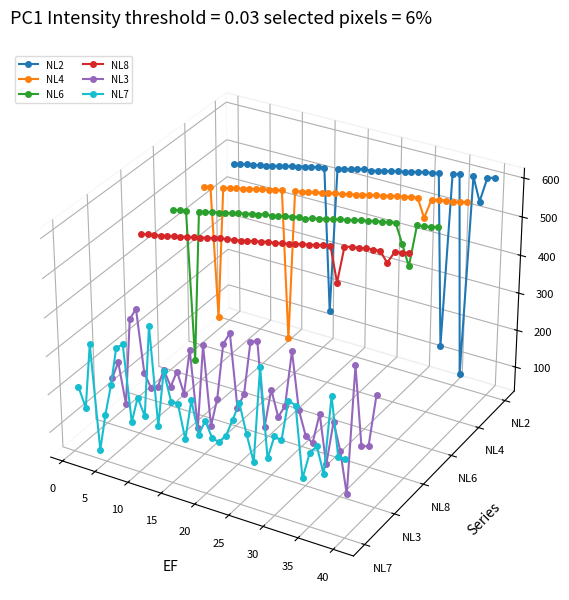

How many lines are shown in the chart?

6